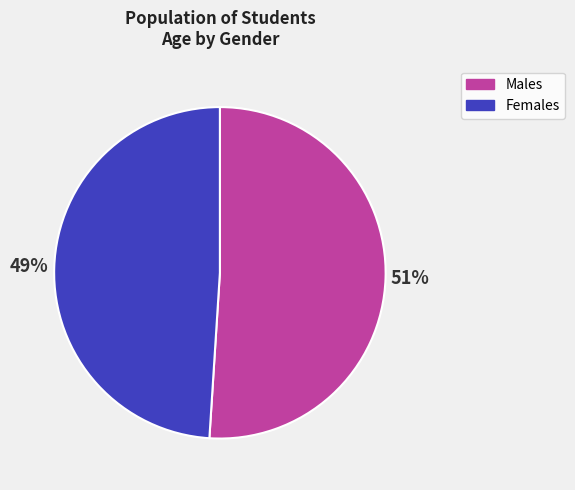

To the nearest percent, what is the average slice percentage?

50%